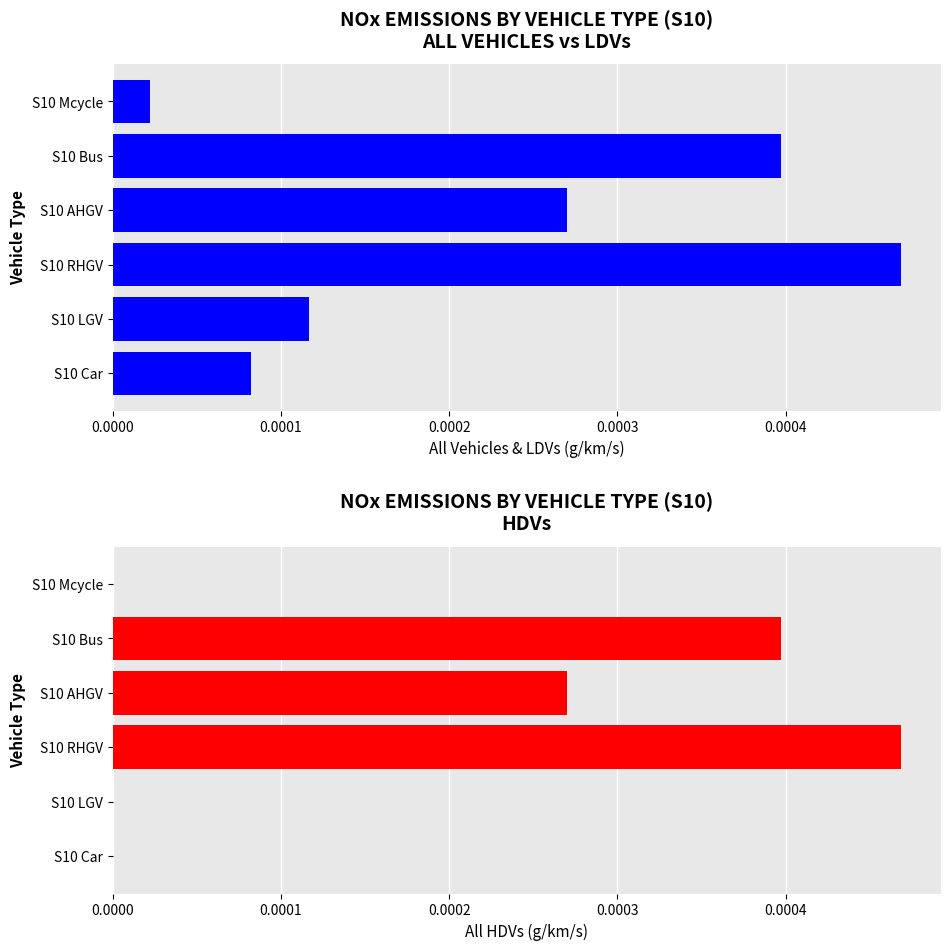

The value of All Vehicles (g/km/s) at S10 Mcycle is 0.0. True or false?

True